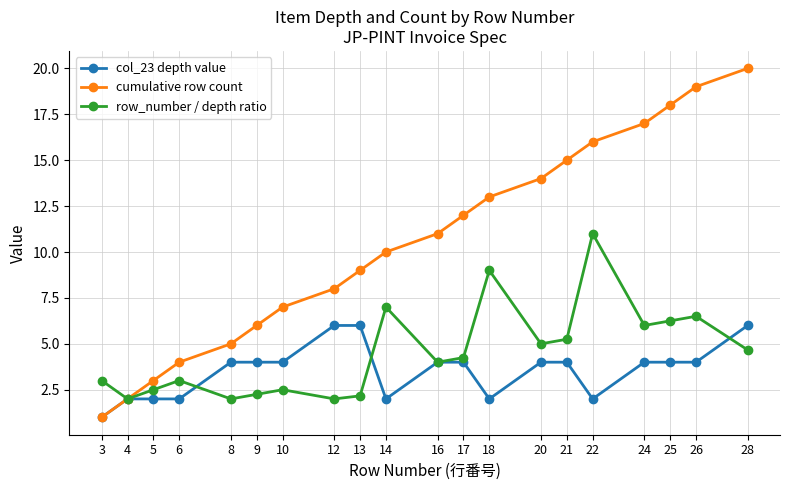

Which series has the largest total across all categories?

cumulative row count